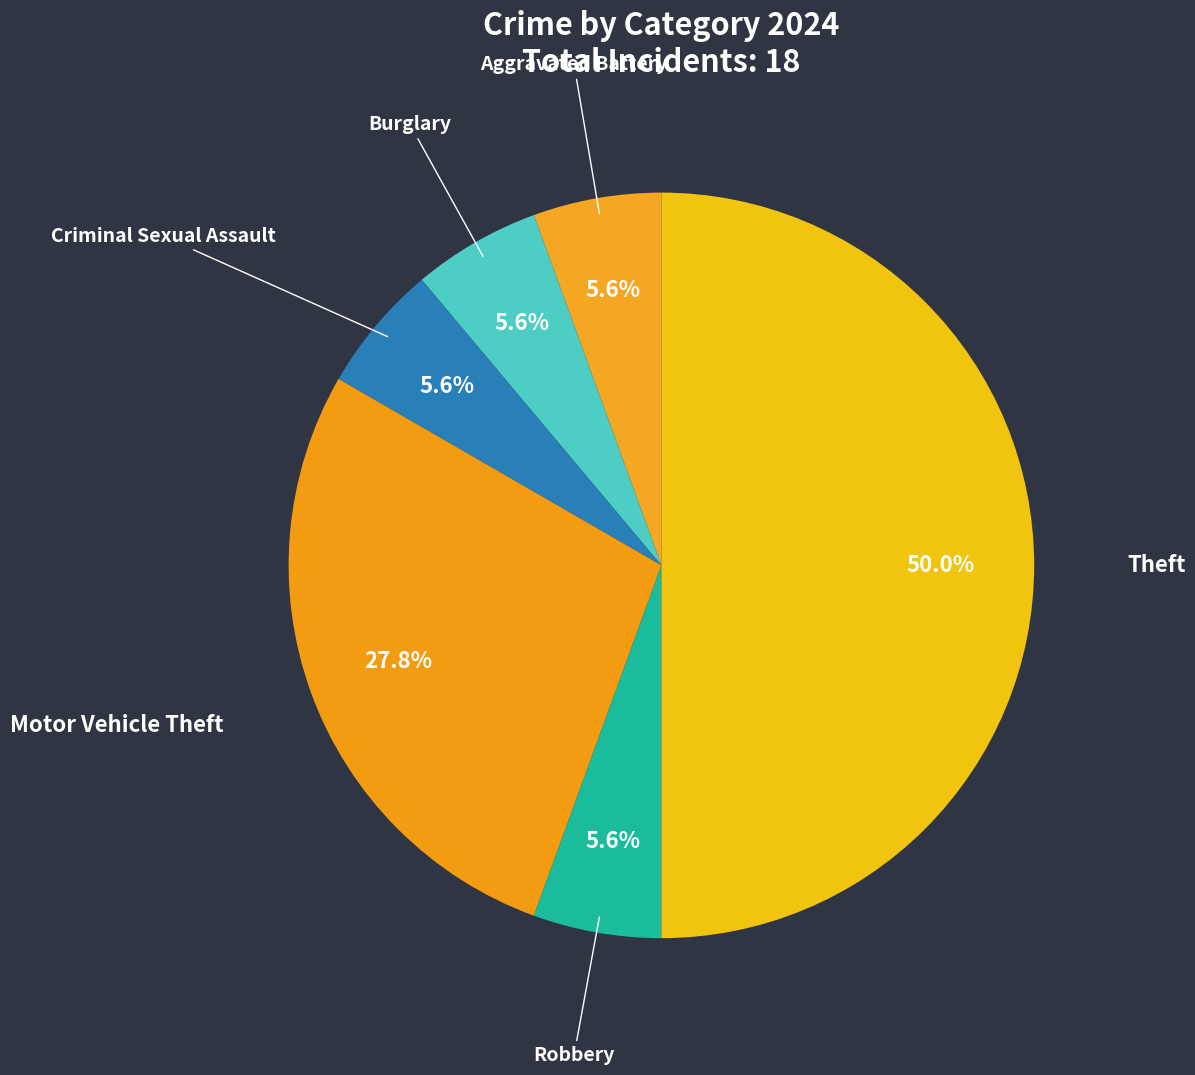

Does any single category account for the majority?

No